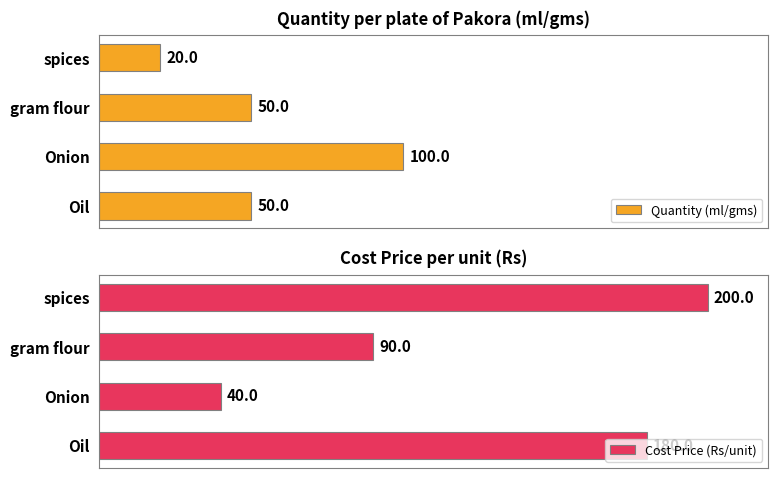

List the labels in order of Cost Price (Rs/unit) value, largest first.

spices, Oil, gram flour, Onion